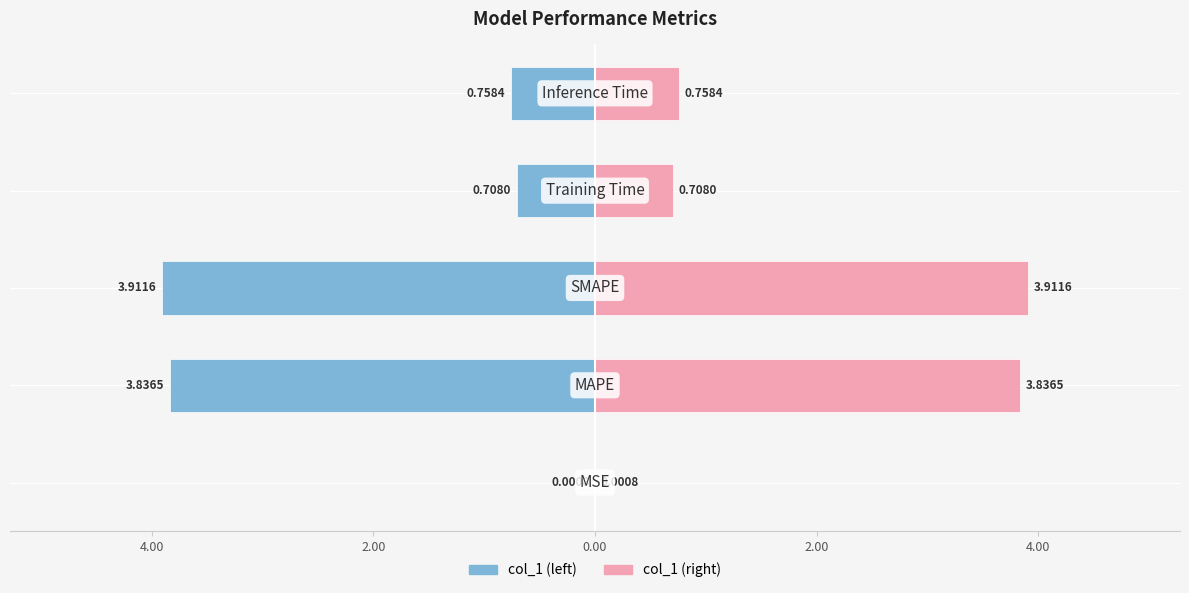

Which series has the widest spread of values?

col_1 (left)